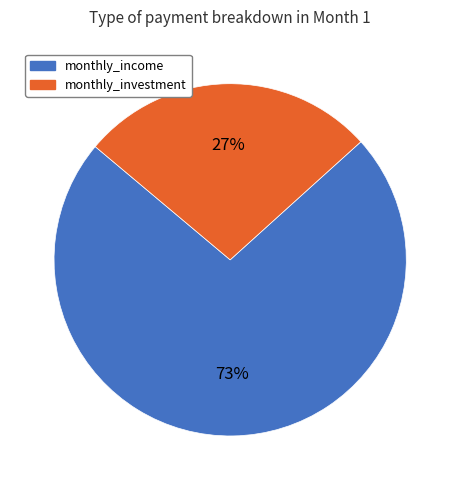

Does monthly_income represent more than half of the total?

Yes